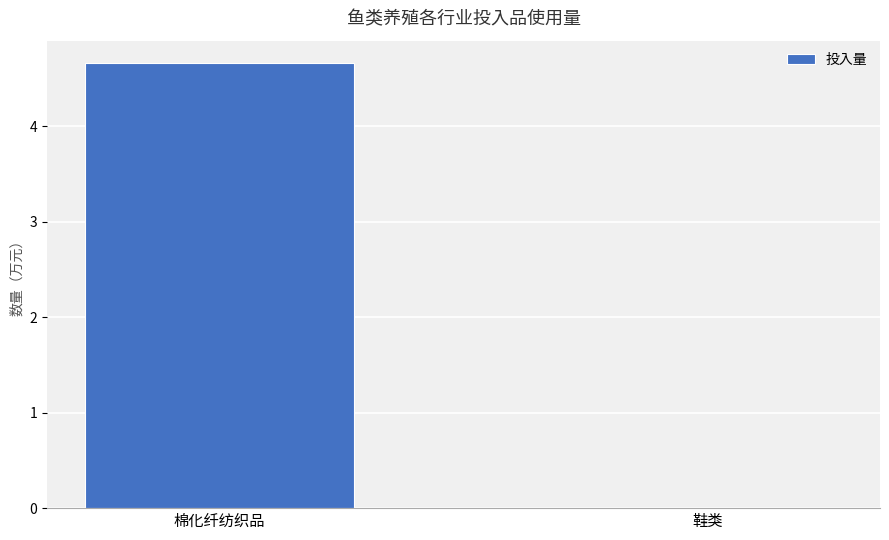

At which label does the data first exceed 4?

棉化纤纺织品